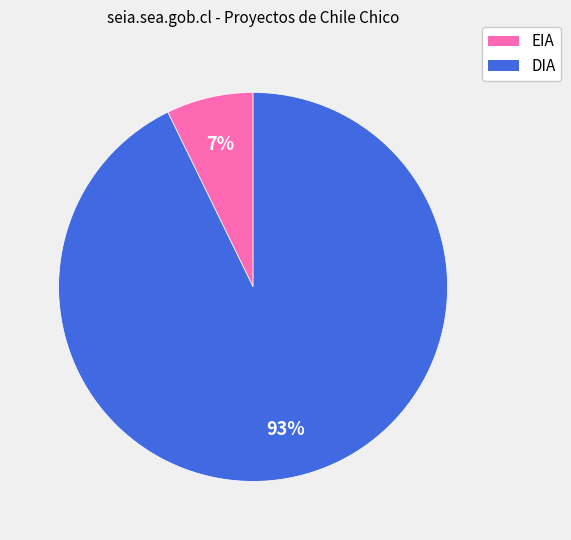

The DIA slice represents 93% of the pie. True or false?

True